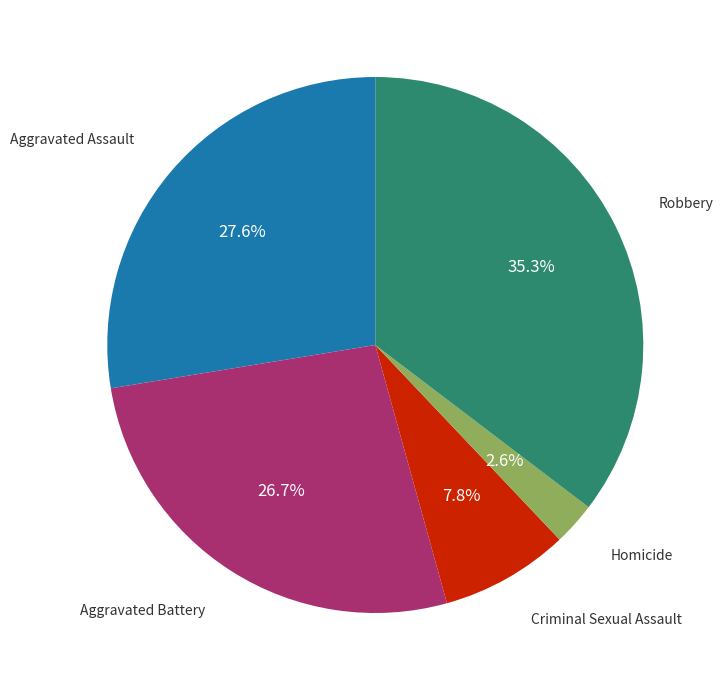

How many segments does this pie chart have?

5